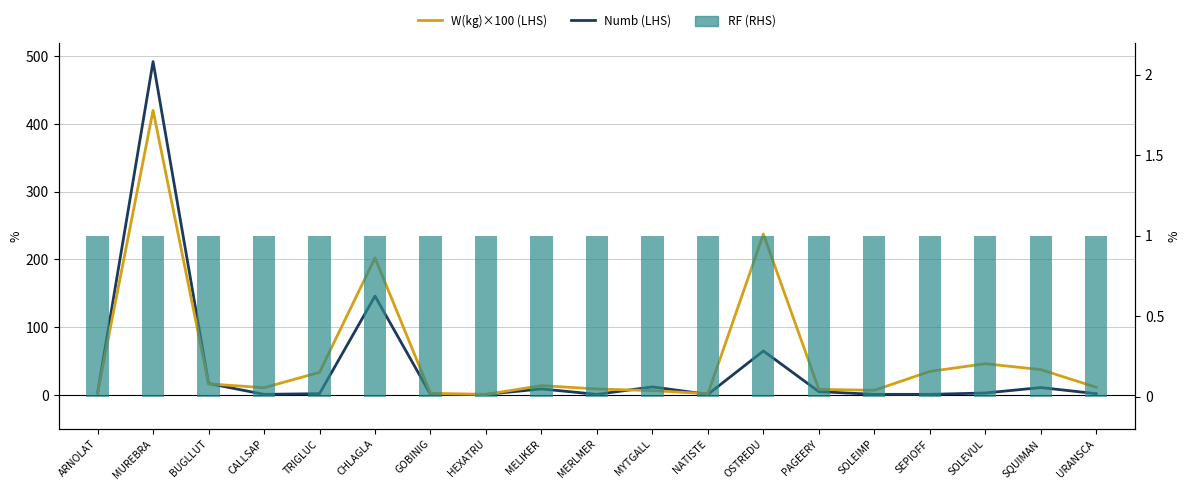

At which label is Numb (LHS) closest to 246?

CHLAGLA